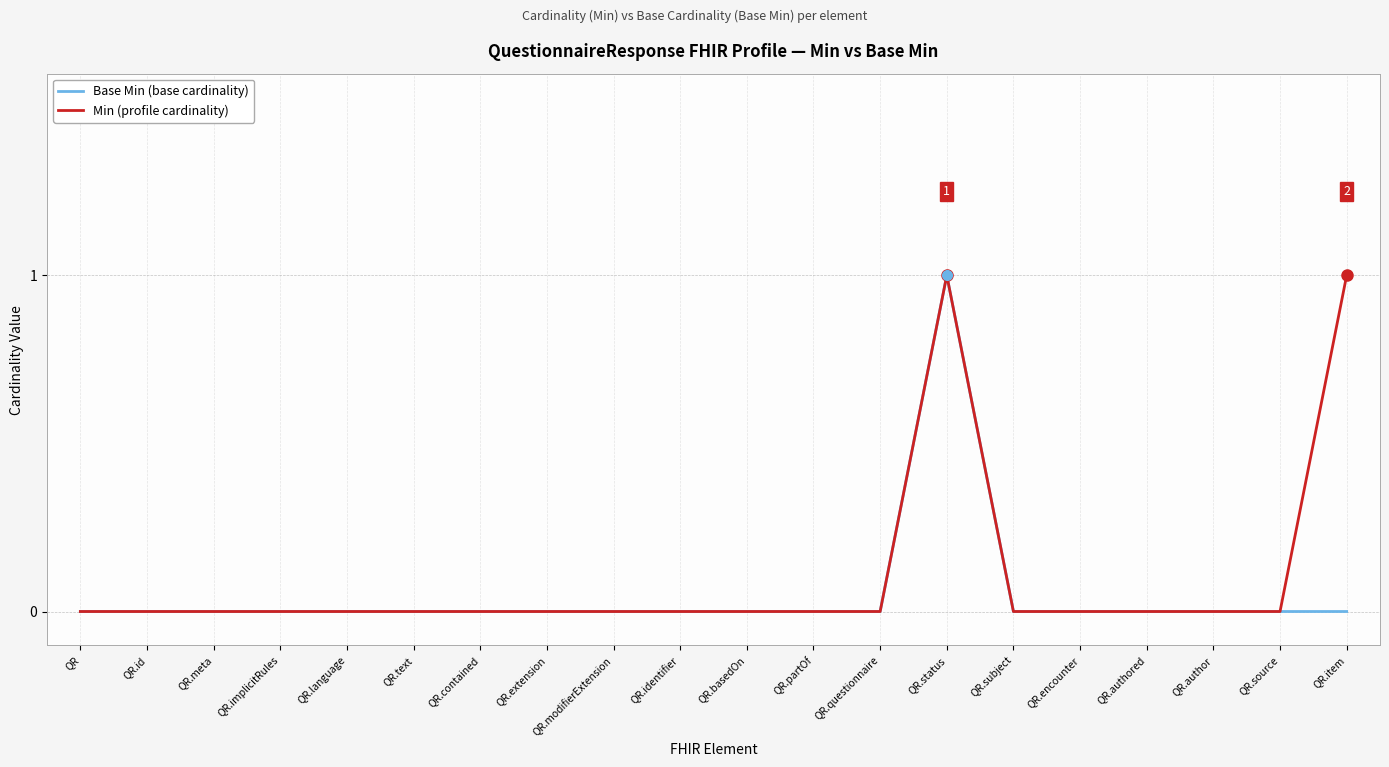

What is the sum of all Base Min (base cardinality) values?

1